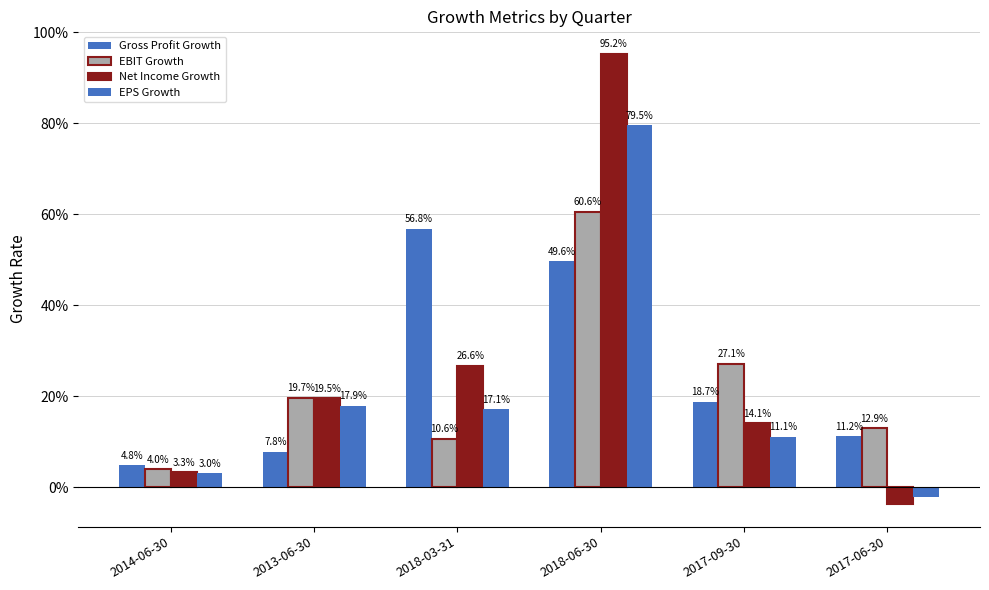

Which series has the largest total across all categories?

Net Income Growth